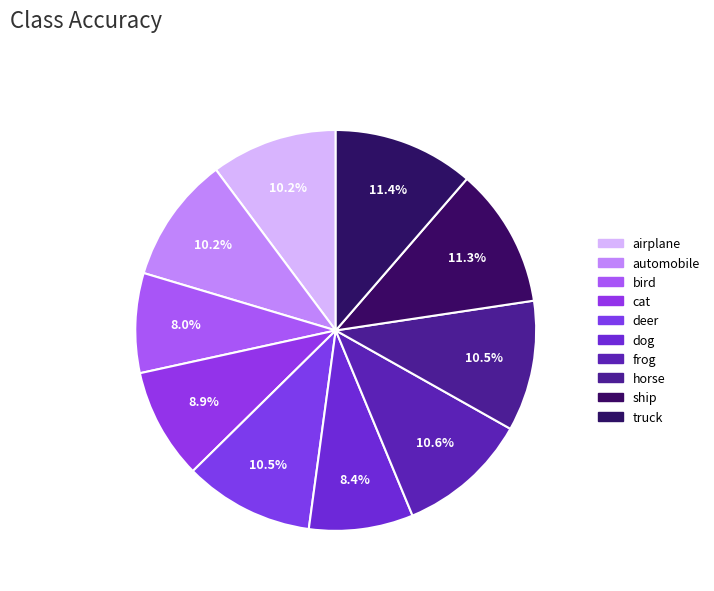

What is the largest slice in the pie chart?

truck